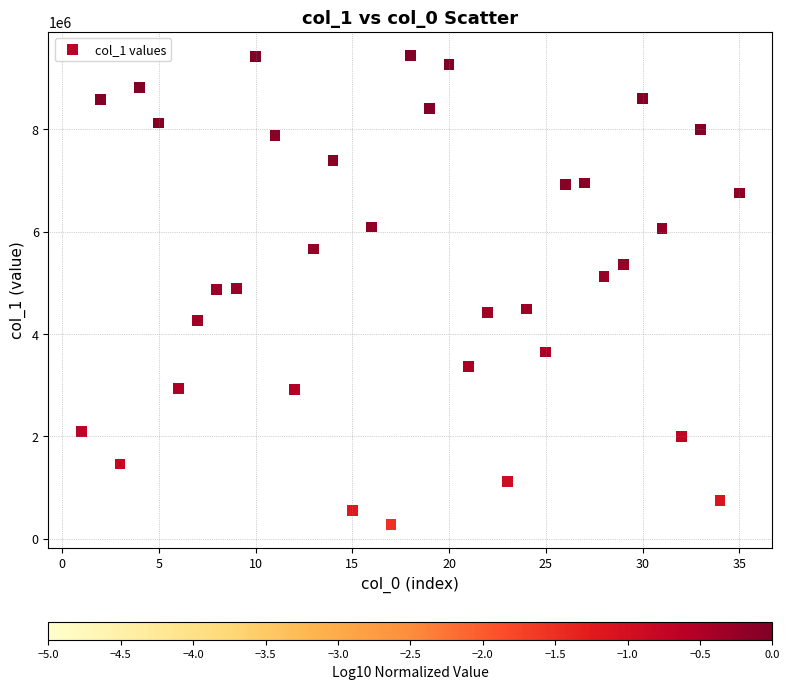

What is the range of Y values (max minus min)?

9167934